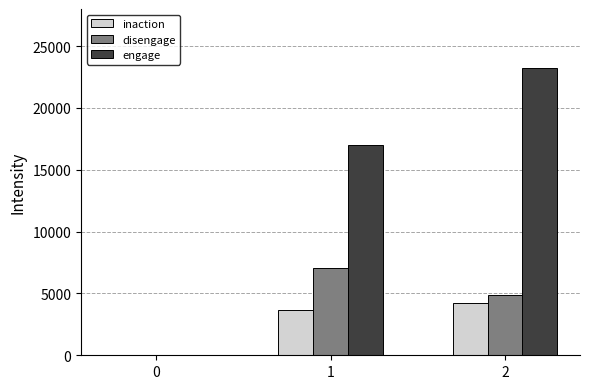

How many distinct data groups are displayed?

3